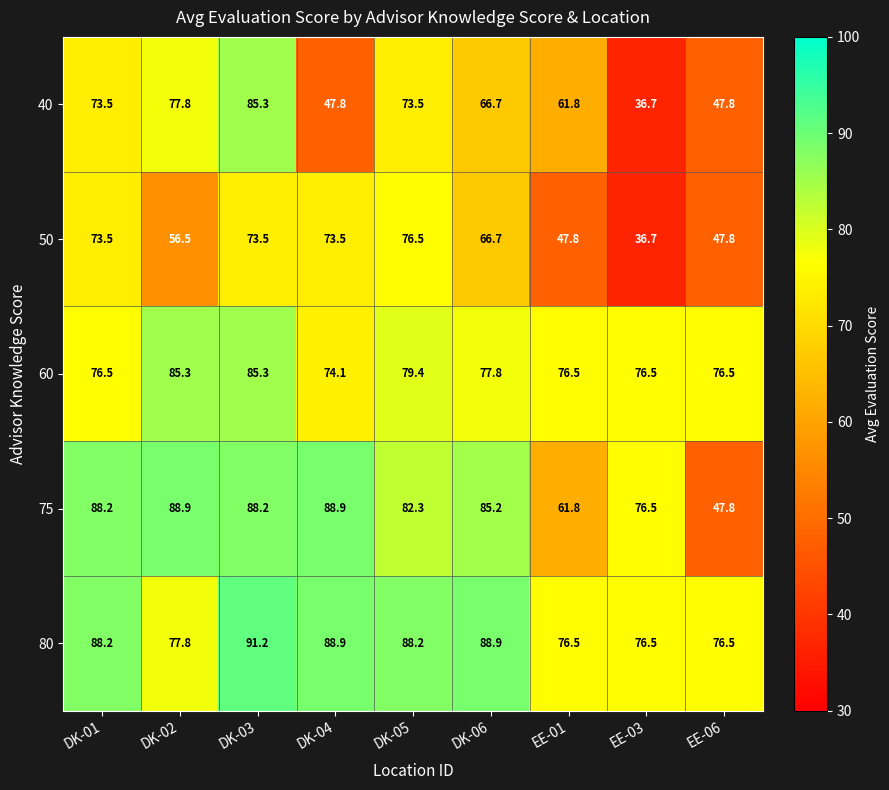

How many data points does each series have?

9